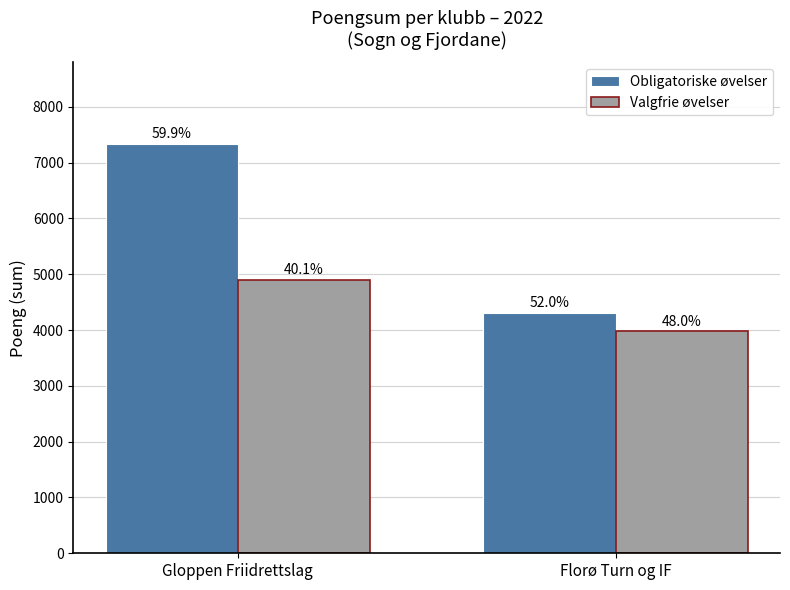

Between Gloppen Friidrettslag and Florø Turn og IF, which is larger?

Gloppen Friidrettslag